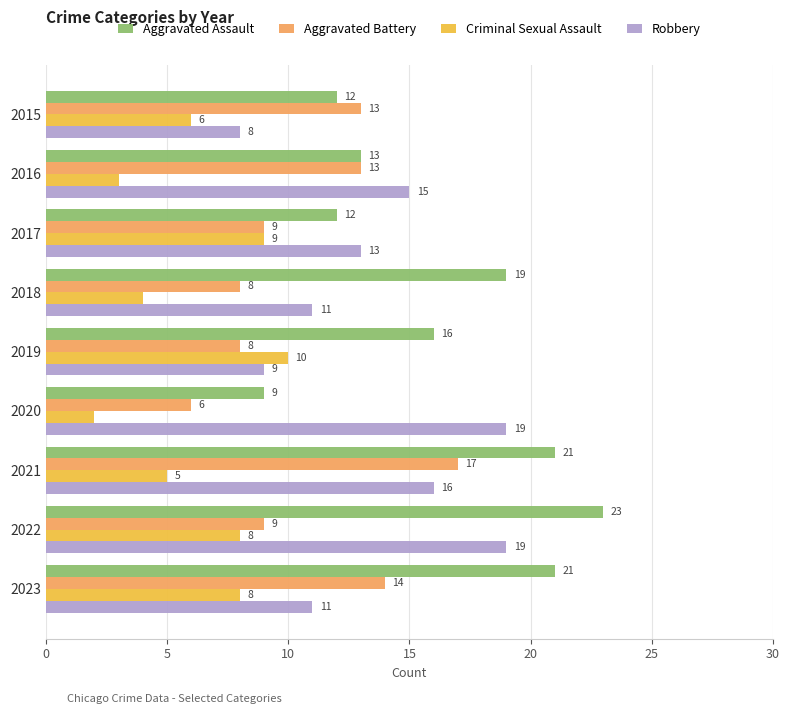

Rank the series by their maximum value, from highest to lowest.

Aggravated Assault, Robbery, Aggravated Battery, Criminal Sexual Assault